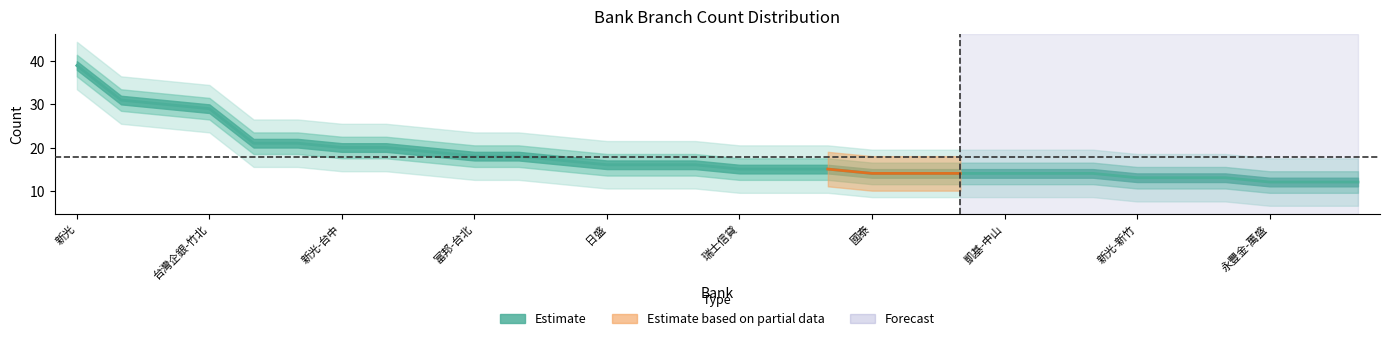

How many lines are shown in the chart?

1